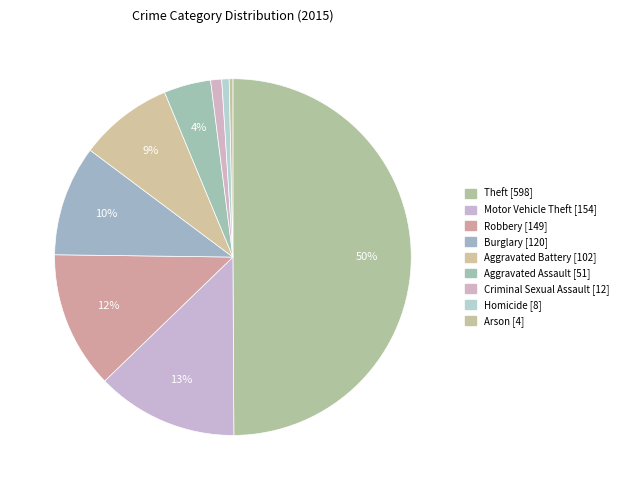

To the nearest percent, what portion does Aggravated Battery represent?

9%